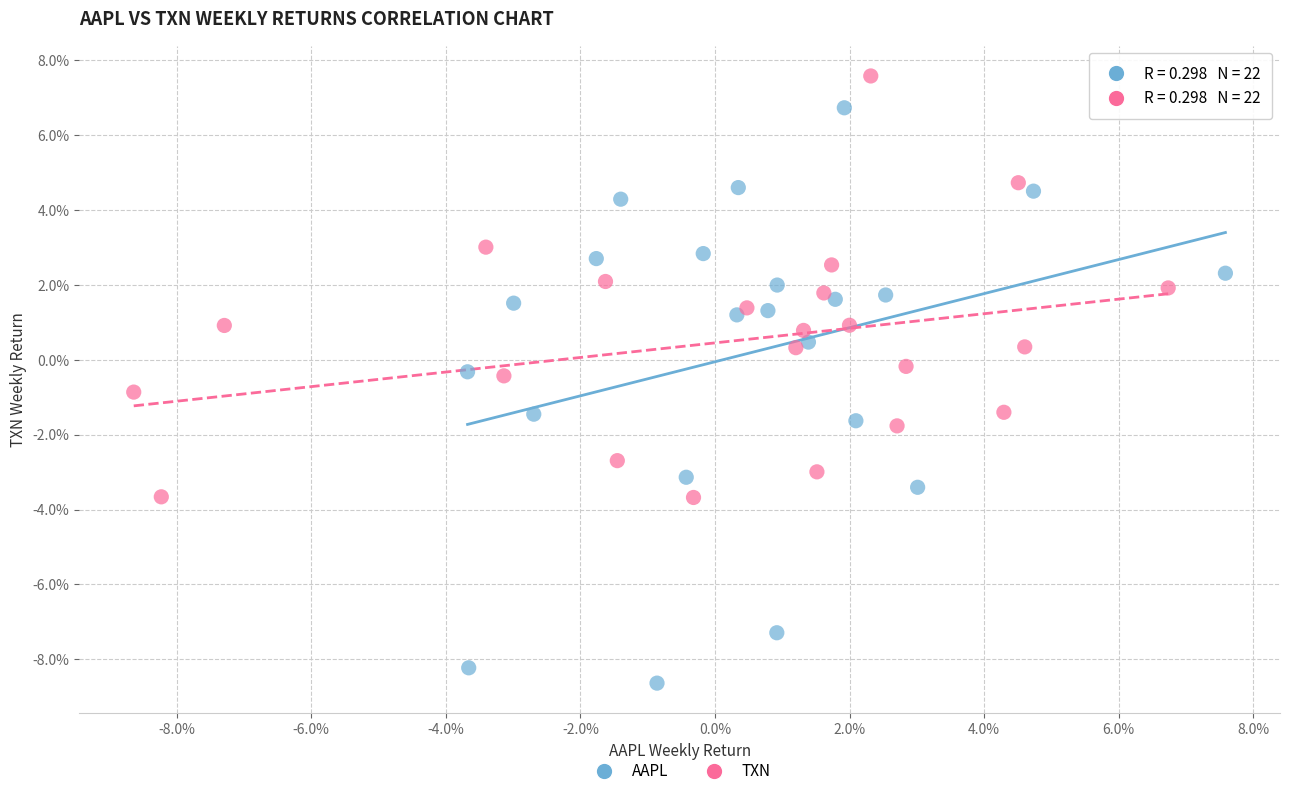

What are all the series names shown in the legend?

AAPL, TXN